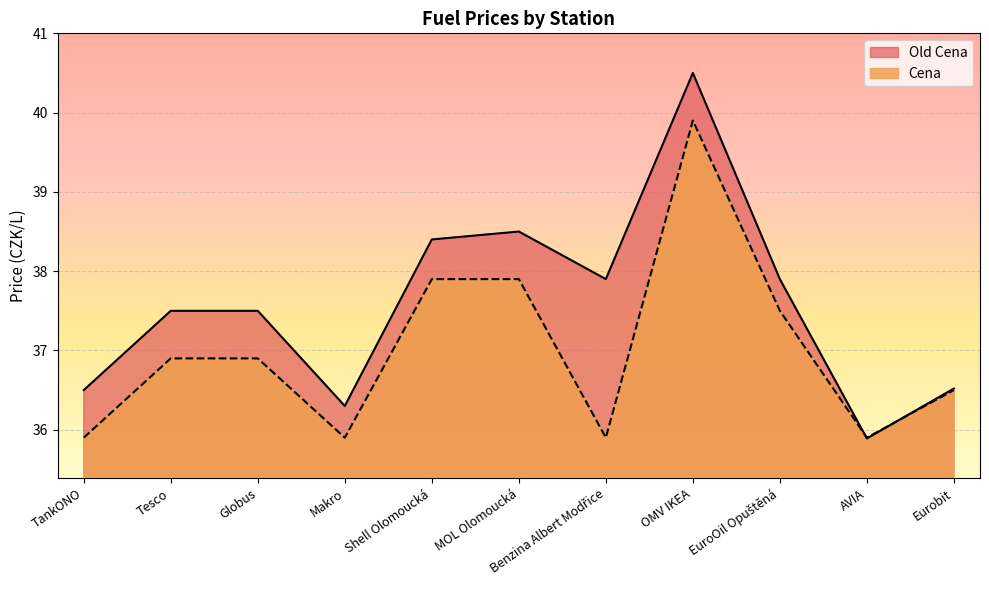

How many interior local valleys does the Old Cena series have?

3